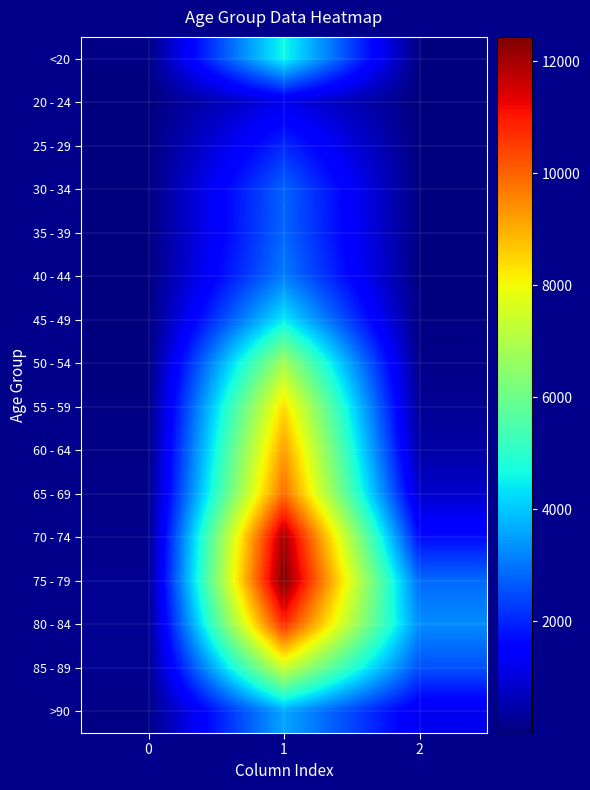

List the series in order of their peak value, highest first.

75 - 79, 70 - 74, 80 - 84, 65 - 69, 60 - 64, 55 - 59, 85 - 89, 50 - 54, <20, 45 - 49, >90, 40 - 44, 35 - 39, 30 - 34, 25 - 29, 20 - 24